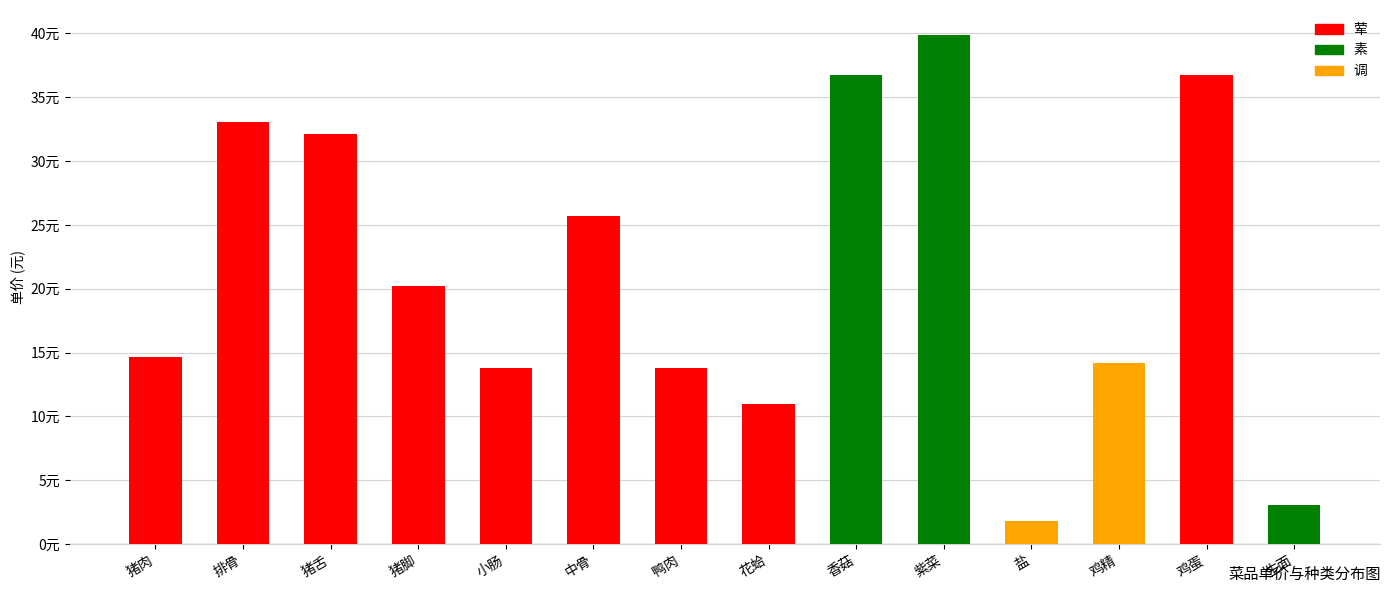

Are the bars horizontal?

No